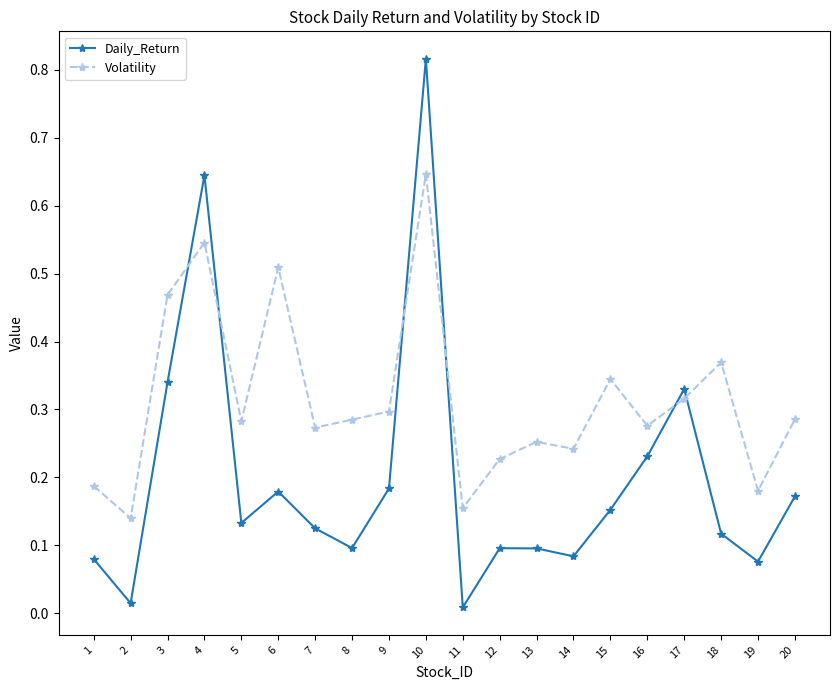

The Volatility series shows 0.3 at 16. True or false?

True